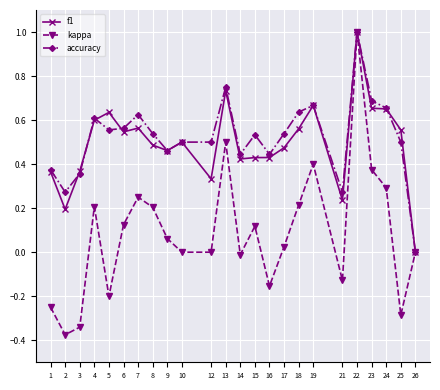

Is it true that f1 equals 0.3 at 15?

False